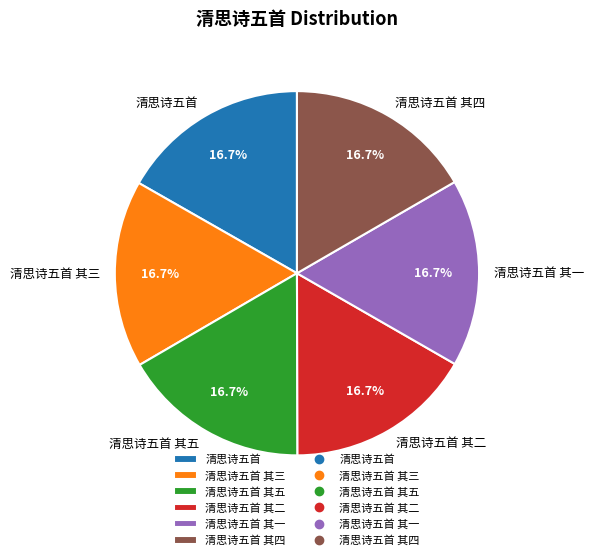

How many segments does this pie chart have?

6